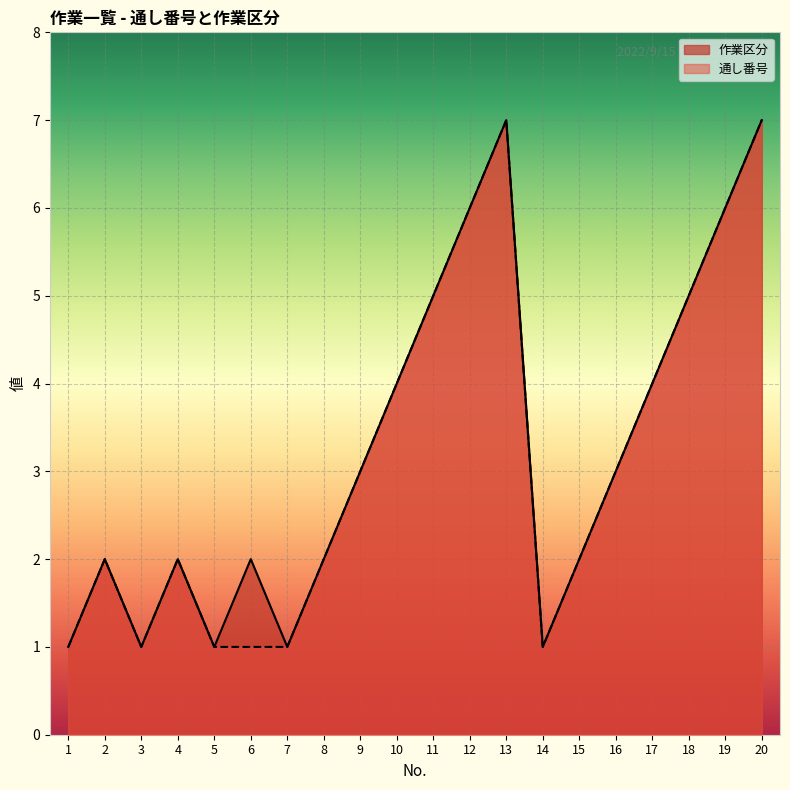

True or false: 通し番号 and 作業区分 intersect in this chart.

False